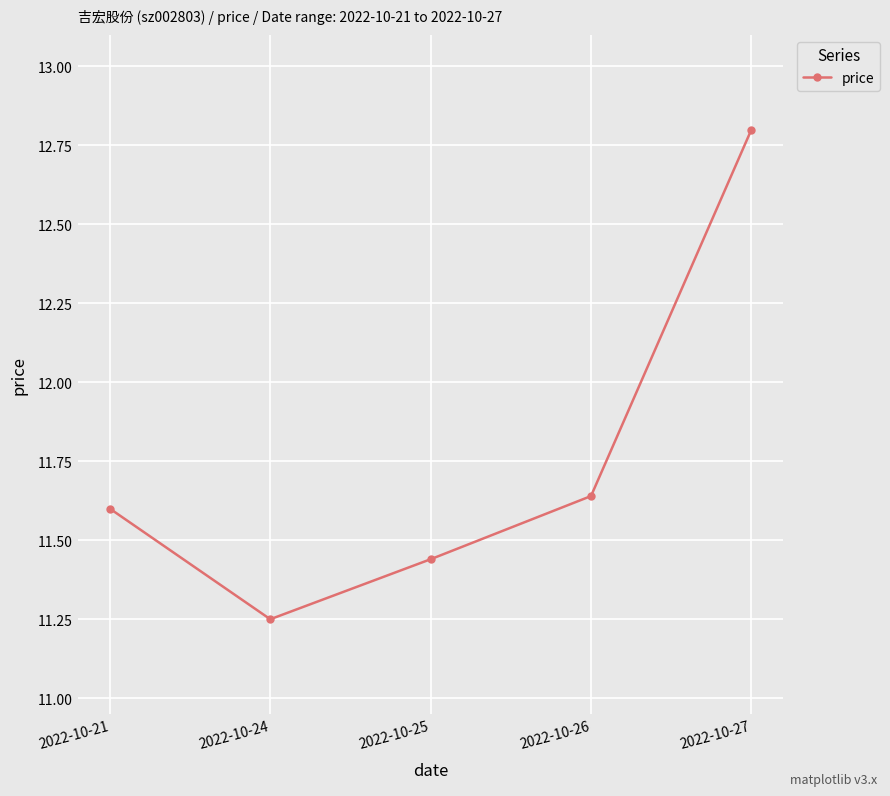

Count the number of data series in this chart.

1